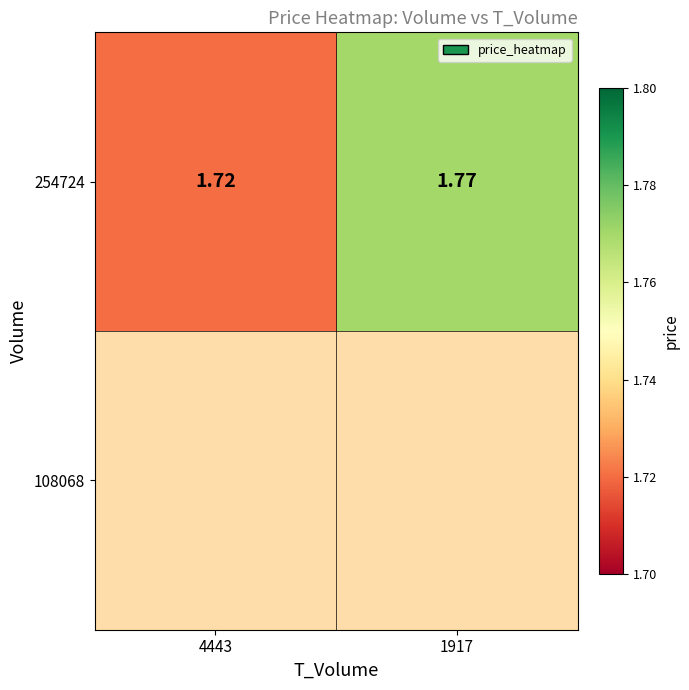

Where is the data nearest to the value 1?

4443